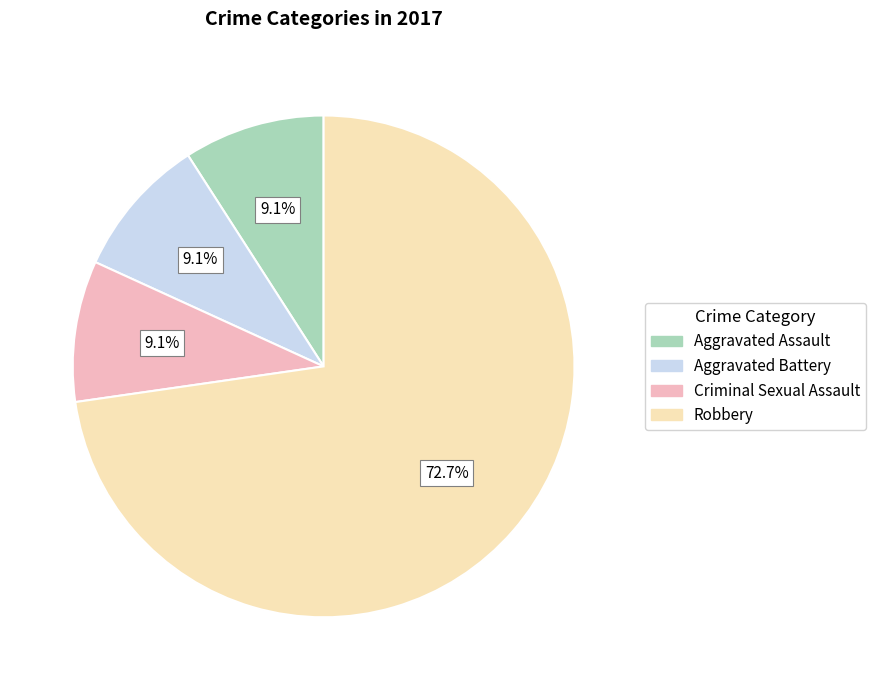

How many slices are in this pie chart?

4